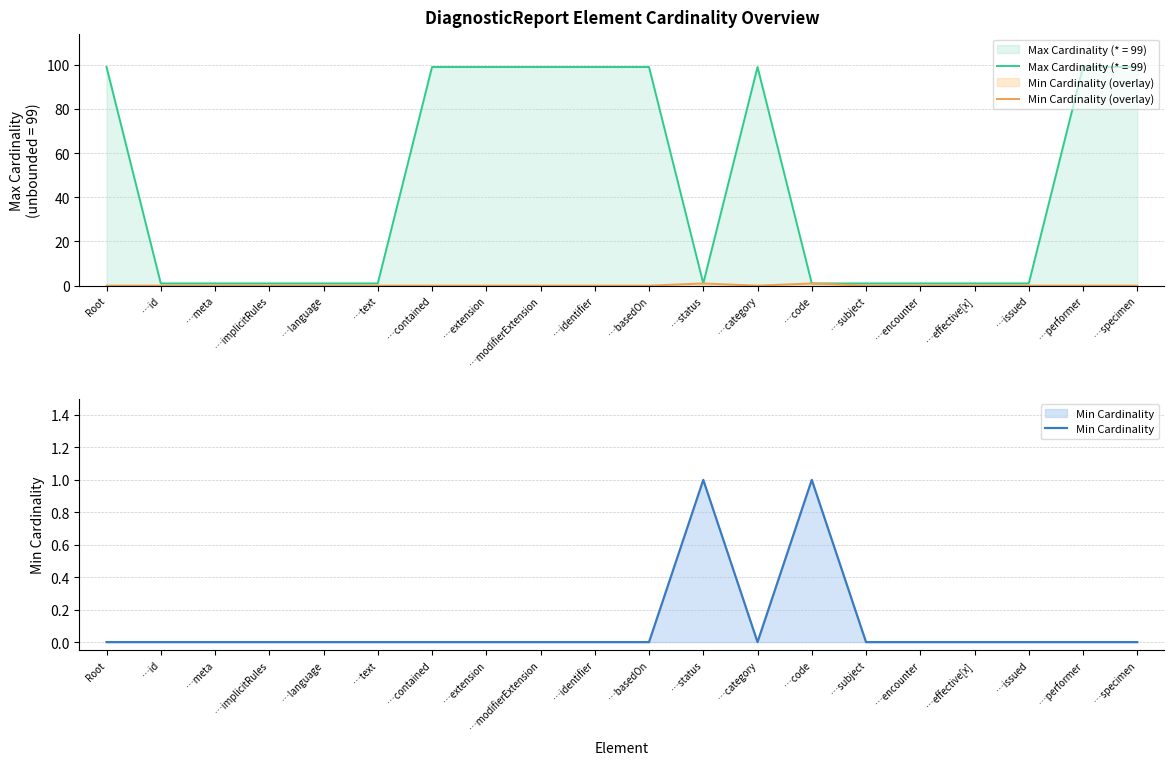

True or false: Min Cardinality (overlay) and Min Cardinality cross at least once.

False